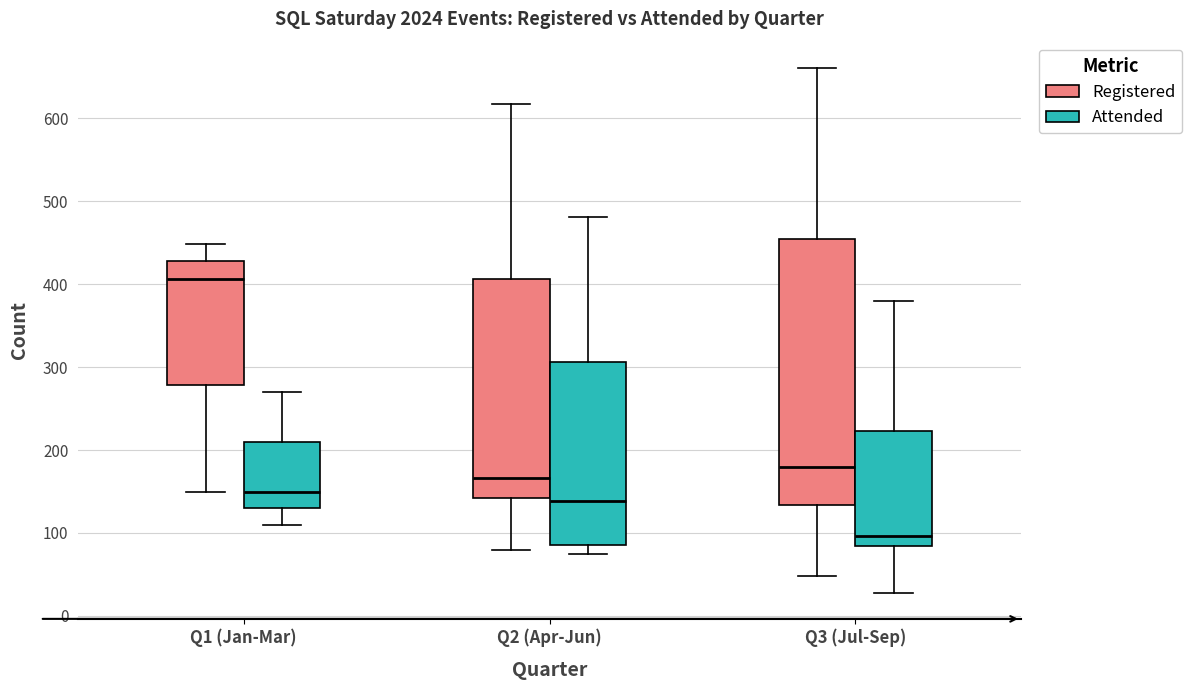

Reading left to right, read every box against the y-axis: the position of its median line, the range the box covers, and the ends of its whiskers. The values are not printed on the chart, so give them approximately, as read against the axis.

Q1 (Jan-Mar) (Registered): median 410, box 280 to 430, whiskers 150 to 450
Q1 (Jan-Mar) (Attended): median 150, box 130 to 210, whiskers 110 to 270
Q2 (Apr-Jun) (Registered): median 170, box 140 to 410, whiskers 80 to 620
Q2 (Apr-Jun) (Attended): median 140, box 90 to 310, whiskers 80 to 480
Q3 (Jul-Sep) (Registered): median 180, box 130 to 450, whiskers 50 to 660
Q3 (Jul-Sep) (Attended): median 100, box 80 to 220, whiskers 30 to 380